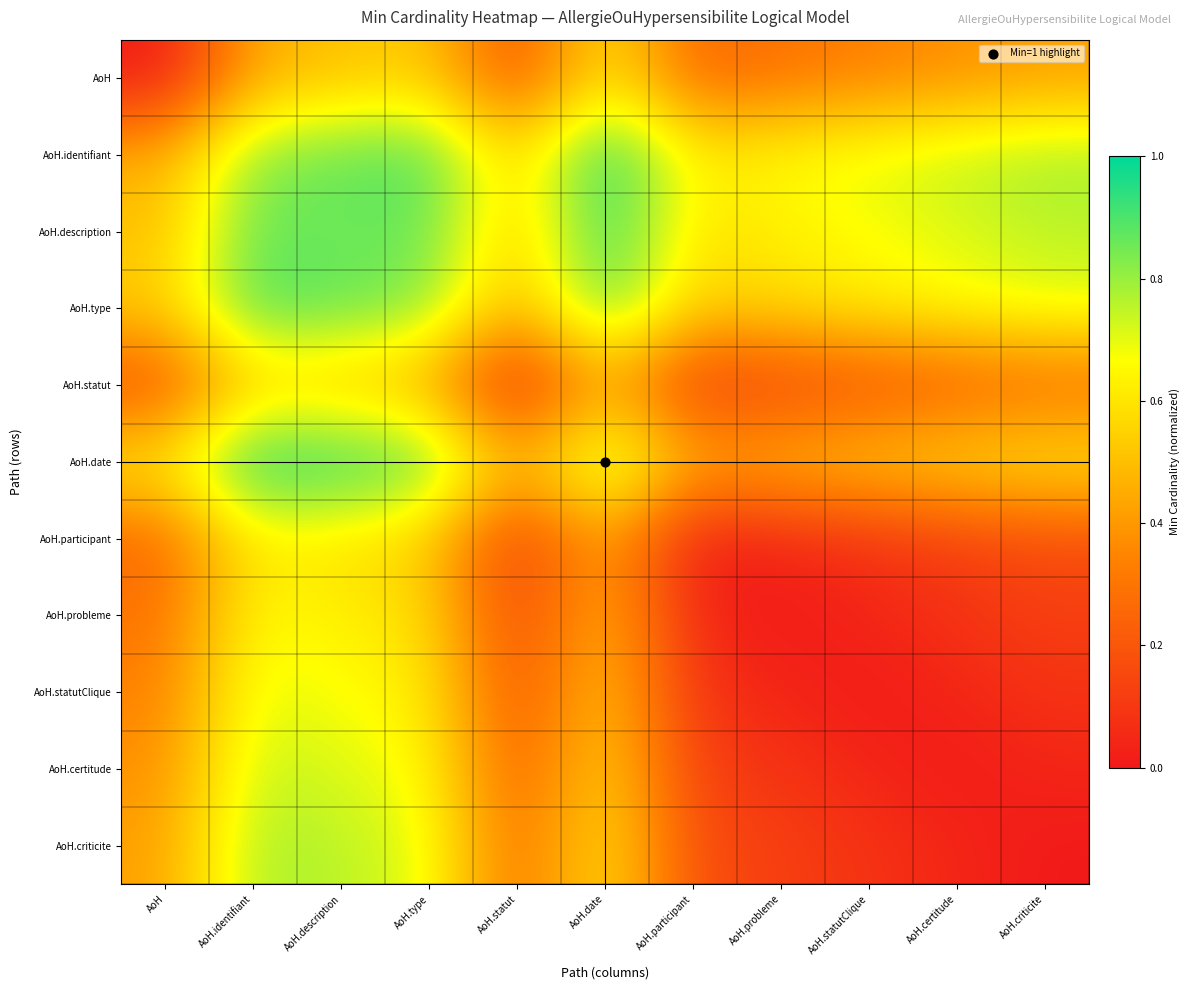

Reading left to right, what are all the values shown in this chart?

AoH: AoH=0.0	AoH.identifiant=0.5	AoH.description=0.5	AoH.type=0.5	AoH.statut=0.2	AoH.date=0.6	AoH.participant=0.2	AoH.probleme=0.3	AoH.statutClique=0.3	AoH.certitude=0.4	AoH.criticite=0.4
AoH.identifiant: AoH=0.5	AoH.identifiant=0.8	AoH.description=0.9	AoH.type=0.9	AoH.statut=0.5	AoH.date=1.0	AoH.participant=0.6	AoH.probleme=0.7	AoH.statutClique=0.7	AoH.certitude=0.8	AoH.criticite=0.8
AoH.description: AoH=0.5	AoH.identifiant=0.9	AoH.description=0.8	AoH.type=0.9	AoH.statut=0.5	AoH.date=1.0	AoH.participant=0.6	AoH.probleme=0.6	AoH.statutClique=0.7	AoH.certitude=0.7	AoH.criticite=0.8
AoH.type: AoH=0.5	AoH.identifiant=0.9	AoH.description=0.9	AoH.type=0.8	AoH.statut=0.5	AoH.date=0.9	AoH.participant=0.5	AoH.probleme=0.6	AoH.statutClique=0.6	AoH.certitude=0.7	AoH.criticite=0.7
AoH.statut: AoH=0.2	AoH.identifiant=0.5	AoH.description=0.5	AoH.type=0.5	AoH.statut=0.0	AoH.date=0.5	AoH.participant=0.1	AoH.probleme=0.1	AoH.statutClique=0.2	AoH.certitude=0.2	AoH.criticite=0.2
AoH.date: AoH=0.6	AoH.identifiant=1.0	AoH.description=1.0	AoH.type=0.9	AoH.statut=0.5	AoH.date=0.8	AoH.participant=0.5	AoH.probleme=0.5	AoH.statutClique=0.5	AoH.certitude=0.6	AoH.criticite=0.6
AoH.participant: AoH=0.2	AoH.identifiant=0.6	AoH.description=0.6	AoH.type=0.5	AoH.statut=0.1	AoH.date=0.5	AoH.participant=0.0	AoH.probleme=0.0	AoH.statutClique=0.1	AoH.certitude=0.1	AoH.criticite=0.2
AoH.probleme: AoH=0.3	AoH.identifiant=0.7	AoH.description=0.6	AoH.type=0.6	AoH.statut=0.1	AoH.date=0.5	AoH.participant=0.0	AoH.probleme=0.0	AoH.statutClique=0.0	AoH.certitude=0.1	AoH.criticite=0.1
AoH.statutClique: AoH=0.3	AoH.identifiant=0.7	AoH.description=0.7	AoH.type=0.6	AoH.statut=0.2	AoH.date=0.5	AoH.participant=0.1	AoH.probleme=0.0	AoH.statutClique=0.0	AoH.certitude=0.0	AoH.criticite=0.1
AoH.certitude: AoH=0.4	AoH.identifiant=0.8	AoH.description=0.7	AoH.type=0.7	AoH.statut=0.2	AoH.date=0.6	AoH.participant=0.1	AoH.probleme=0.1	AoH.statutClique=0.0	AoH.certitude=0.0	AoH.criticite=0.0
AoH.criticite: AoH=0.4	AoH.identifiant=0.8	AoH.description=0.8	AoH.type=0.7	AoH.statut=0.2	AoH.date=0.6	AoH.participant=0.2	AoH.probleme=0.1	AoH.statutClique=0.1	AoH.certitude=0.0	AoH.criticite=0.0